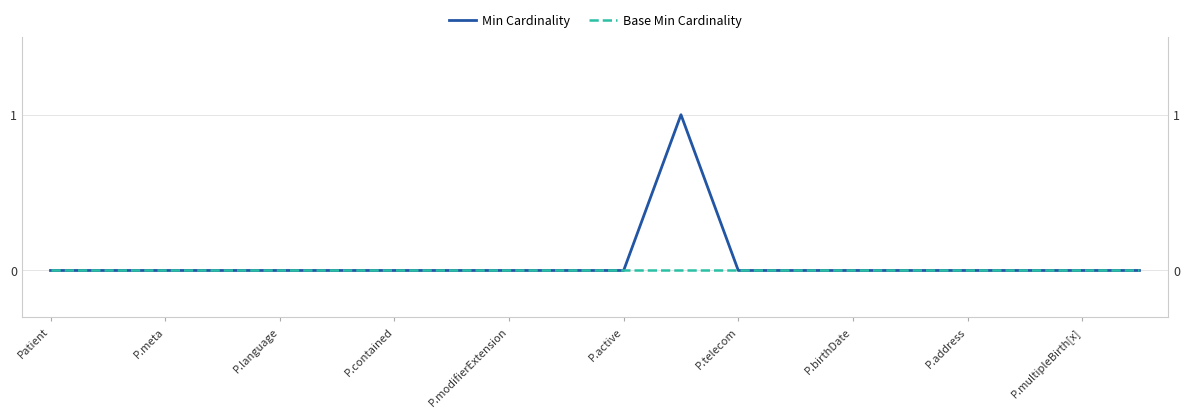

At which label does Base Min Cardinality reach its peak?

Patient